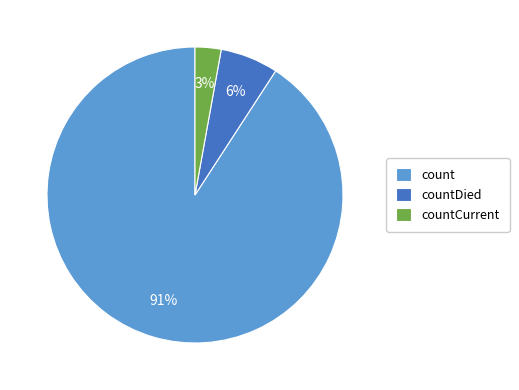

To the nearest percent, what portion does countDied represent?

6%